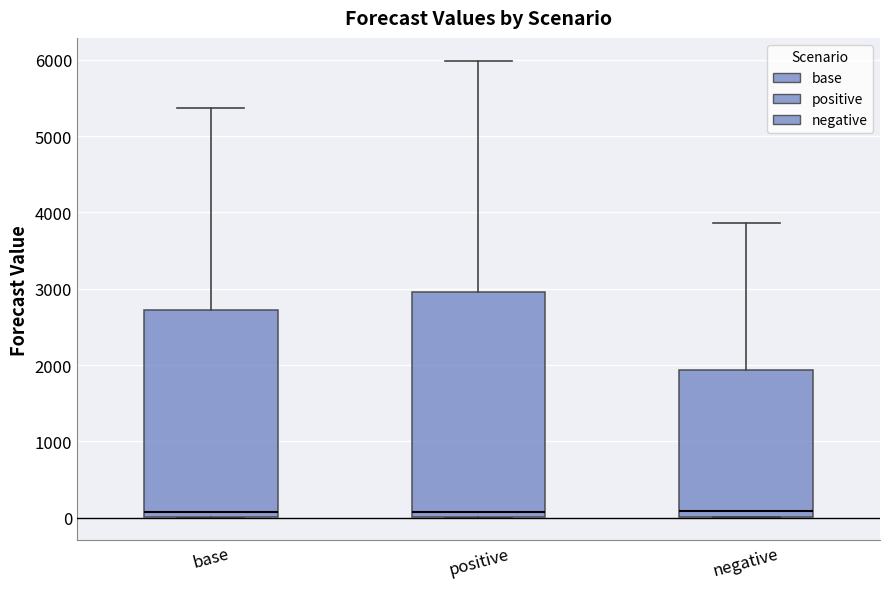

Which box is the tallest, from its lower edge to its upper edge?

positive